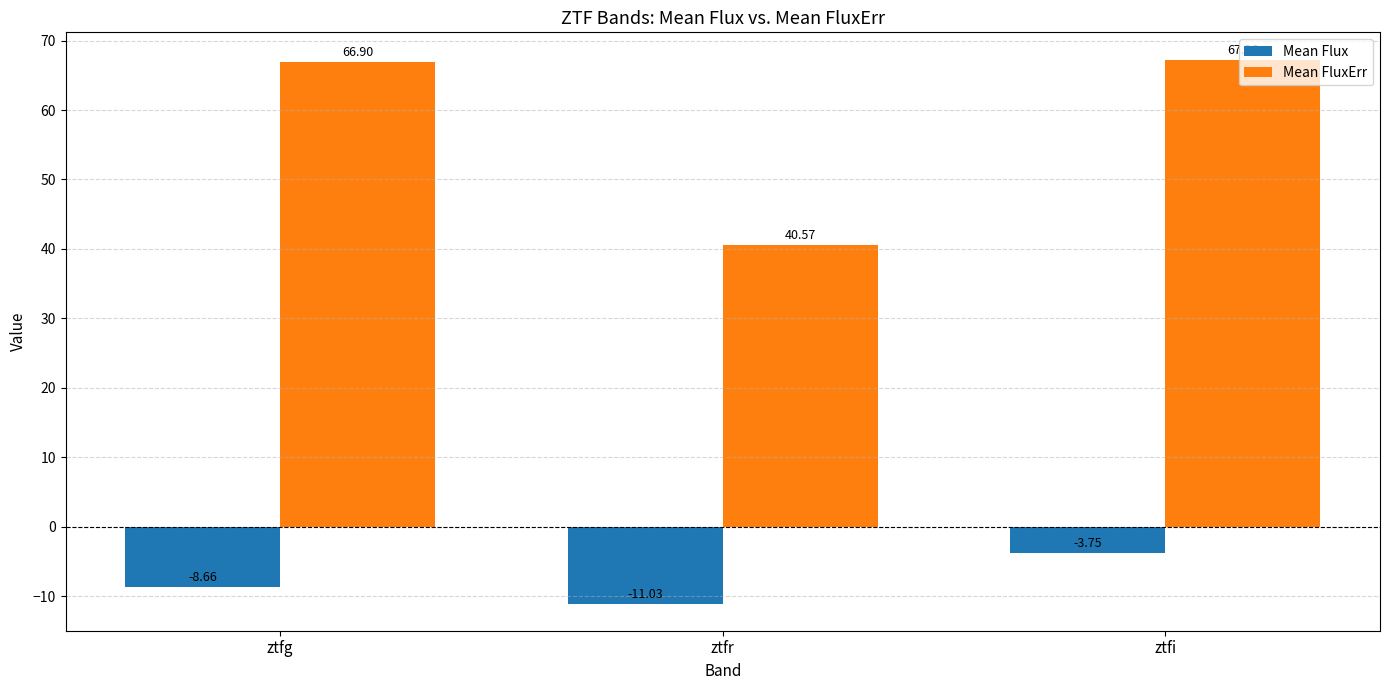

At ztfr, list the series in order from largest to smallest.

Mean FluxErr, Mean Flux